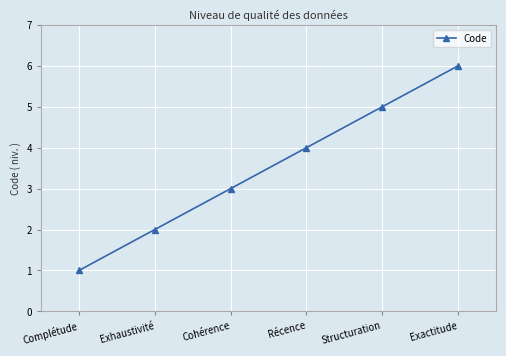

Reading left to right, list all the values displayed in this chart.

Complétude=1	Exhaustivité=2	Cohérence=3	Récence=4	Structuration=5	Exactitude=6